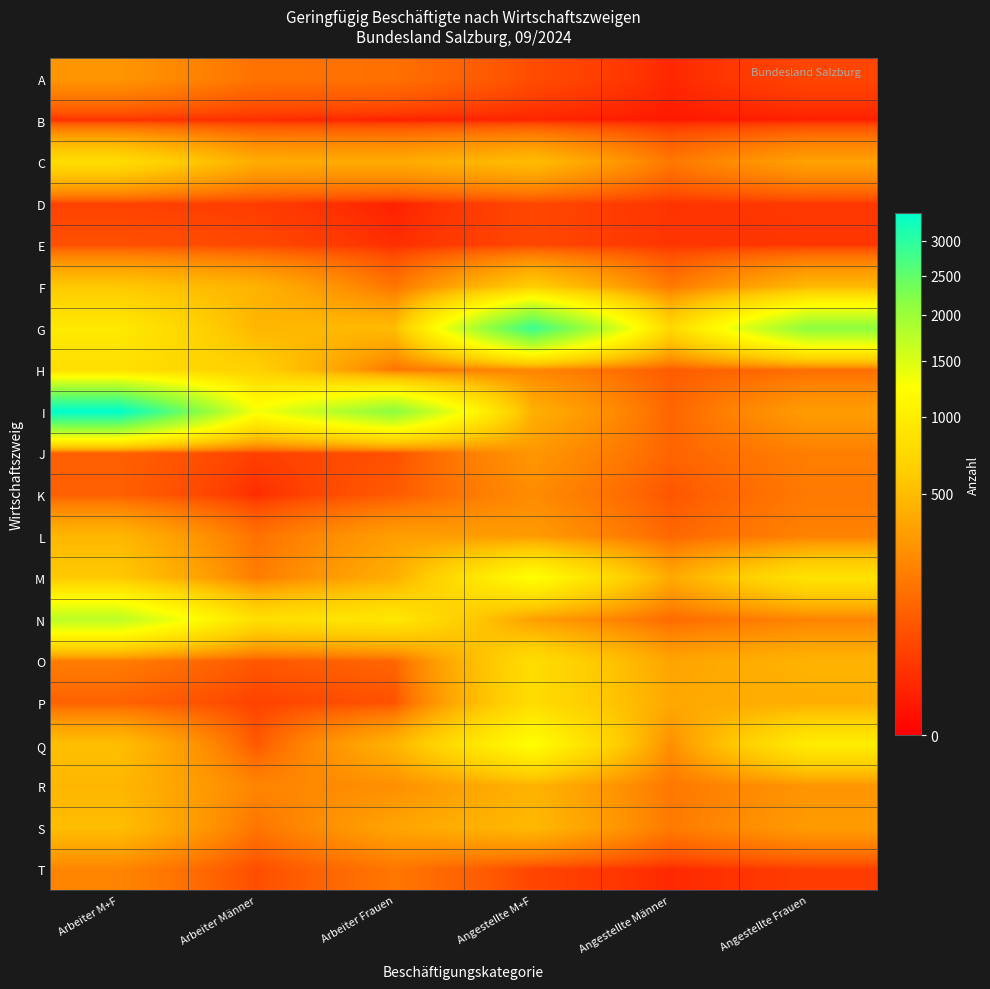

At how many categories does at least one series exceed 2183?

2